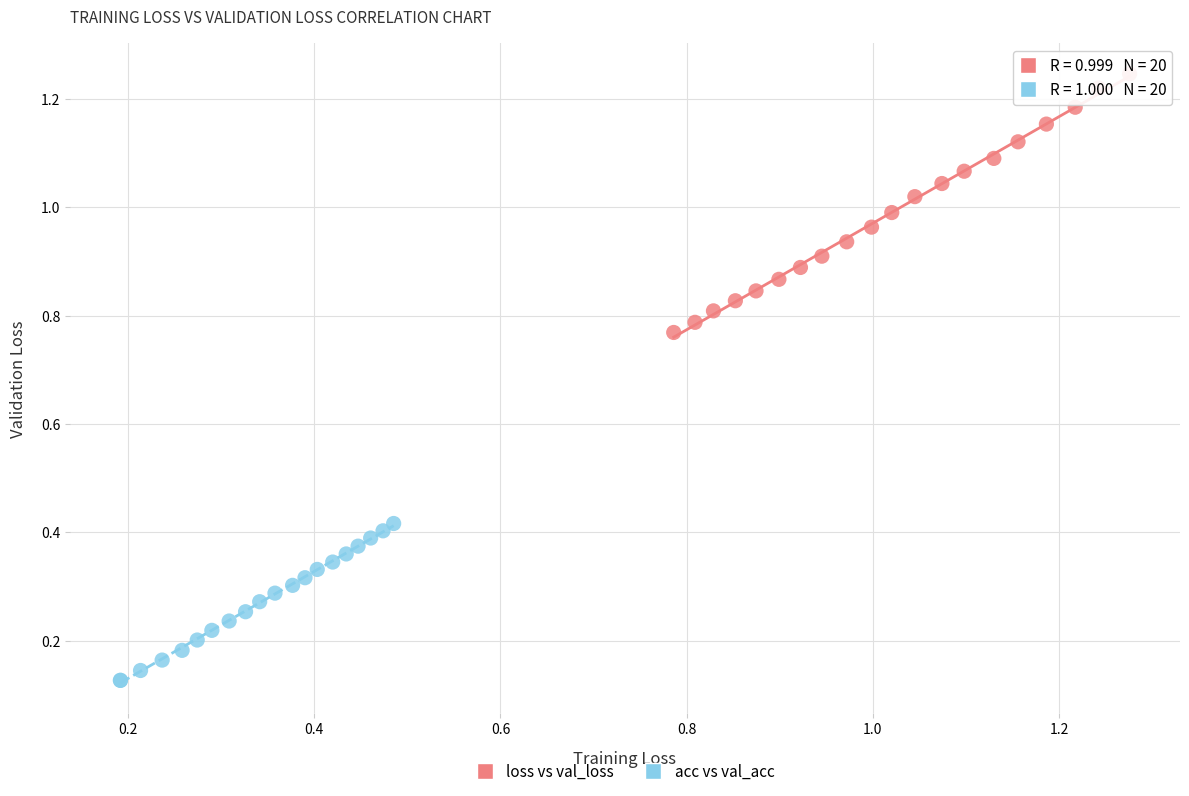

What are all the series names shown in the legend?

loss vs val_loss, acc vs val_acc